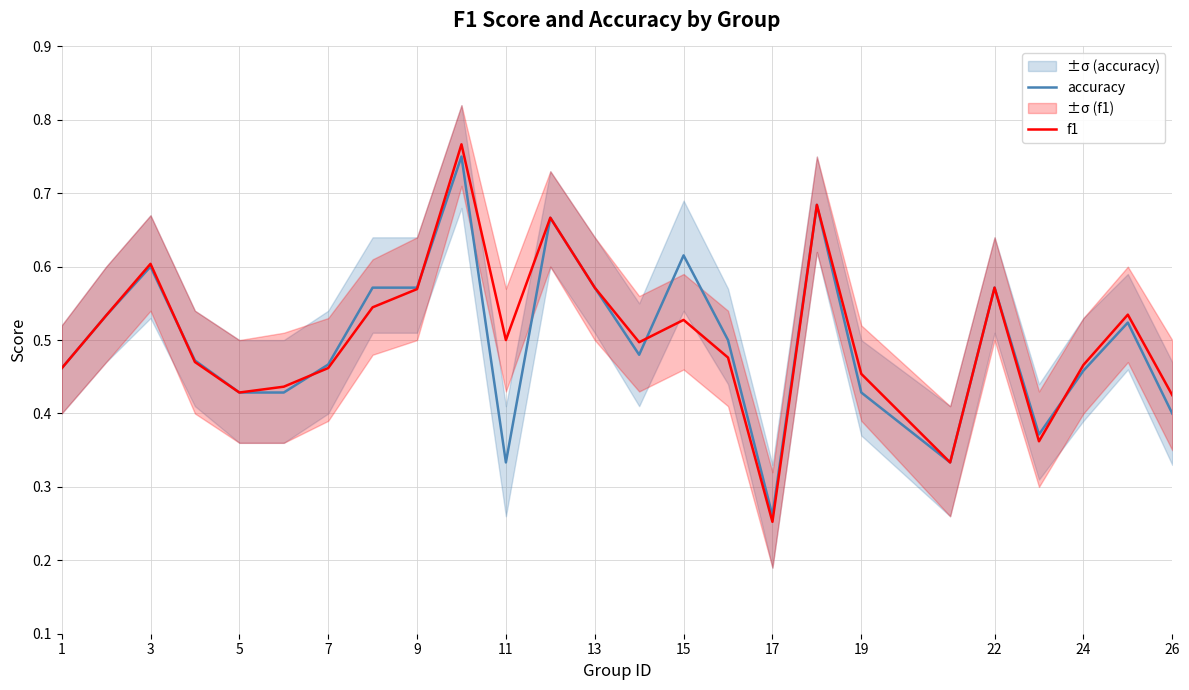

Reading right to left, what are all the values shown in this chart?

accuracy: 0.4	0.5	0.5	0.4	0.6	0.3	0.4	0.7	0.3	0.5	0.6	0.5	0.6	0.7	0.3	0.8	0.6	0.6	0.5	0.4	0.4	0.5	0.6	0.5	0.5
f1: 0.4	0.5	0.5	0.4	0.6	0.3	0.5	0.7	0.3	0.5	0.5	0.5	0.6	0.7	0.5	0.8	0.6	0.5	0.5	0.4	0.4	0.5	0.6	0.5	0.5